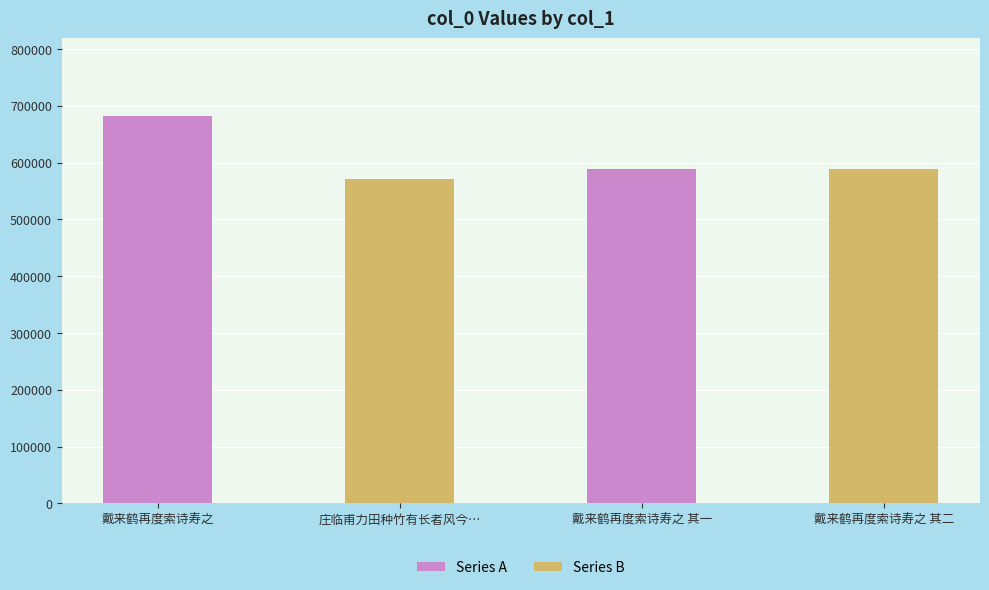

Where does the data first go above 589197?

戴来鹤再度索诗寿之